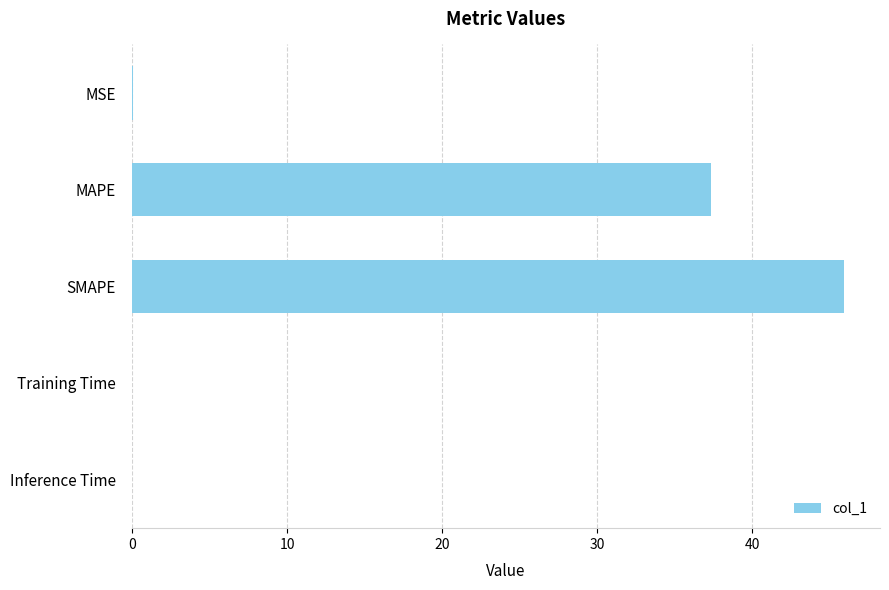

What is the sum of all values?

83.4